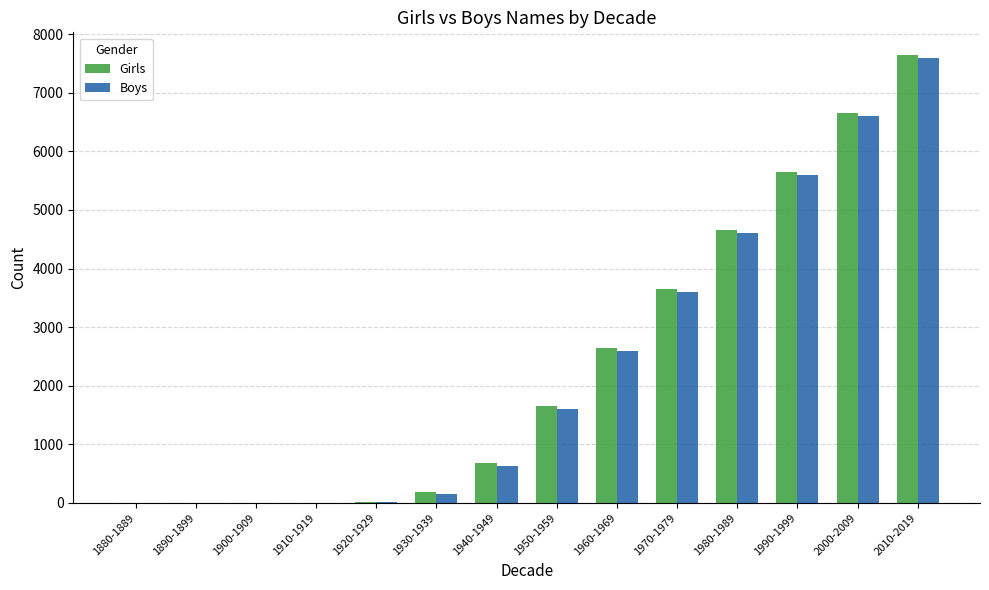

Which series changed the most between 1910-1919 and 1940-1949?

Girls